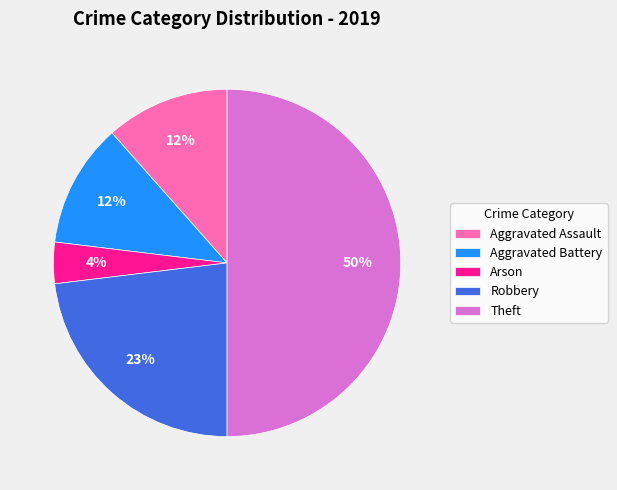

To the nearest percent, what is the average slice percentage?

20%